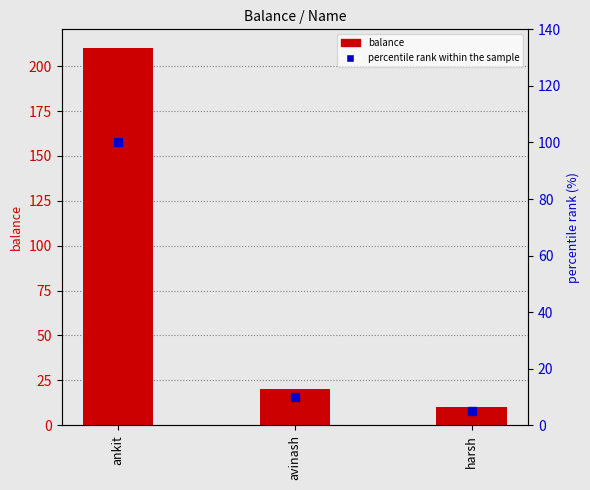

Which series reaches the maximum Y coordinate?

balance